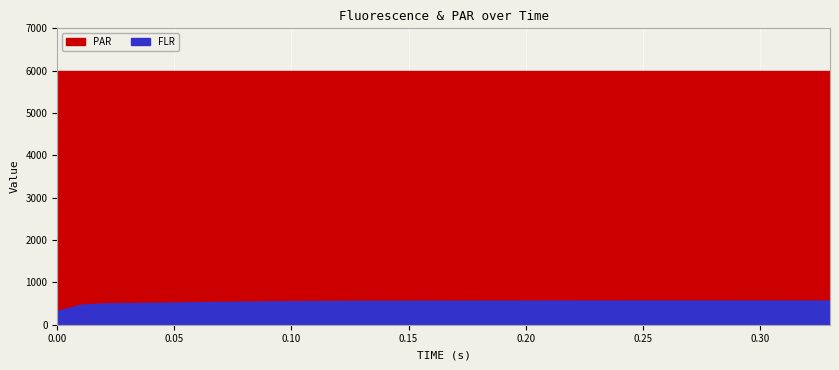

The value of PAR at 3 is 8223.4. True or false?

False